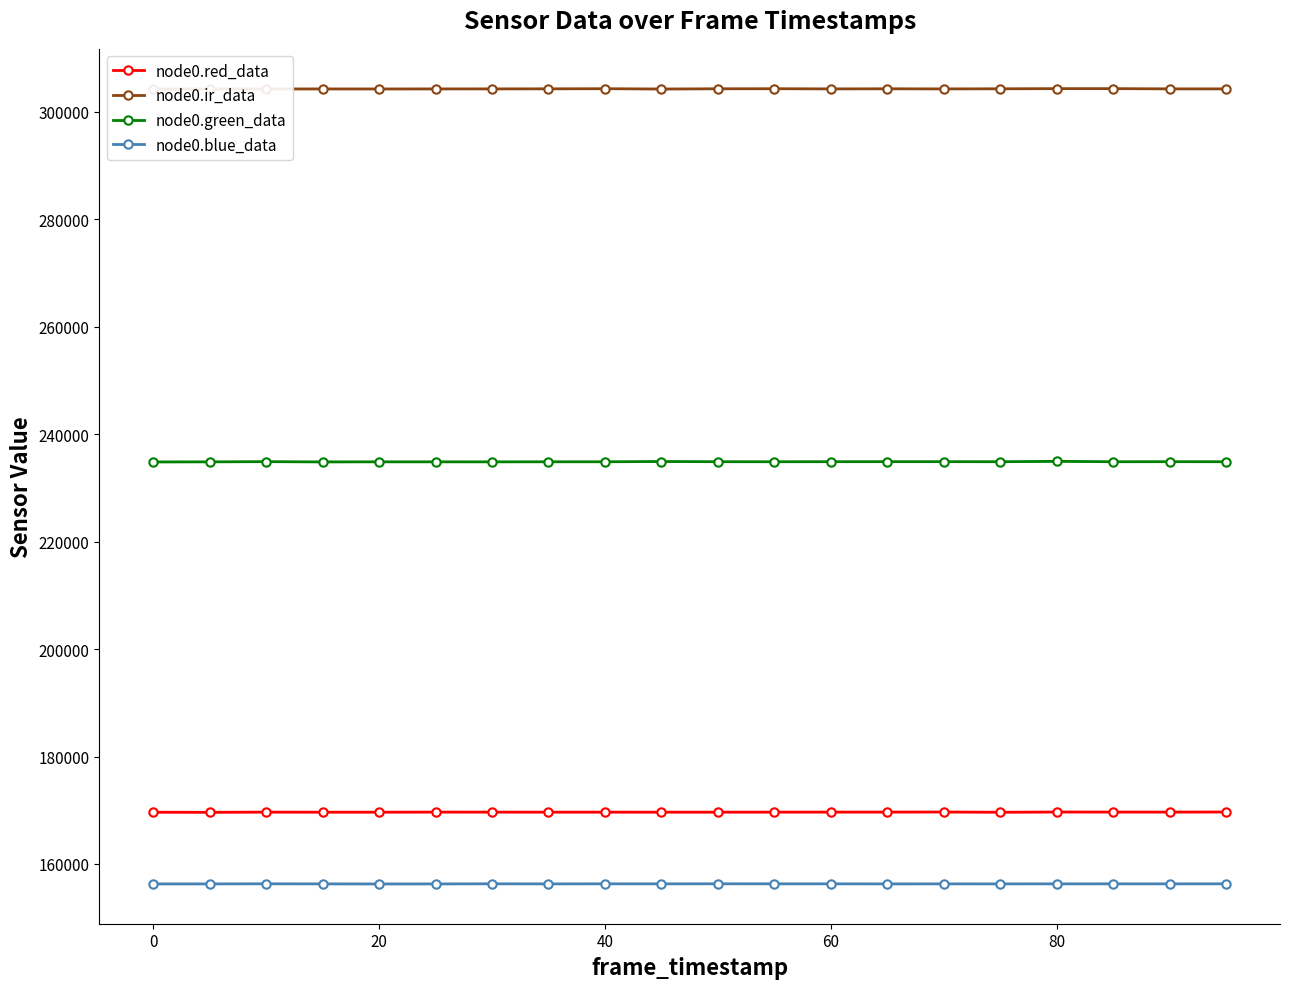

What is the minimum value shown in the chart?

156285